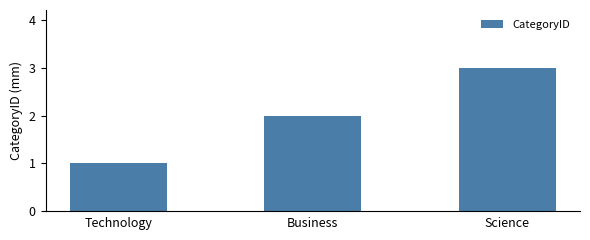

True or false: the data shows 4 at Science.

False